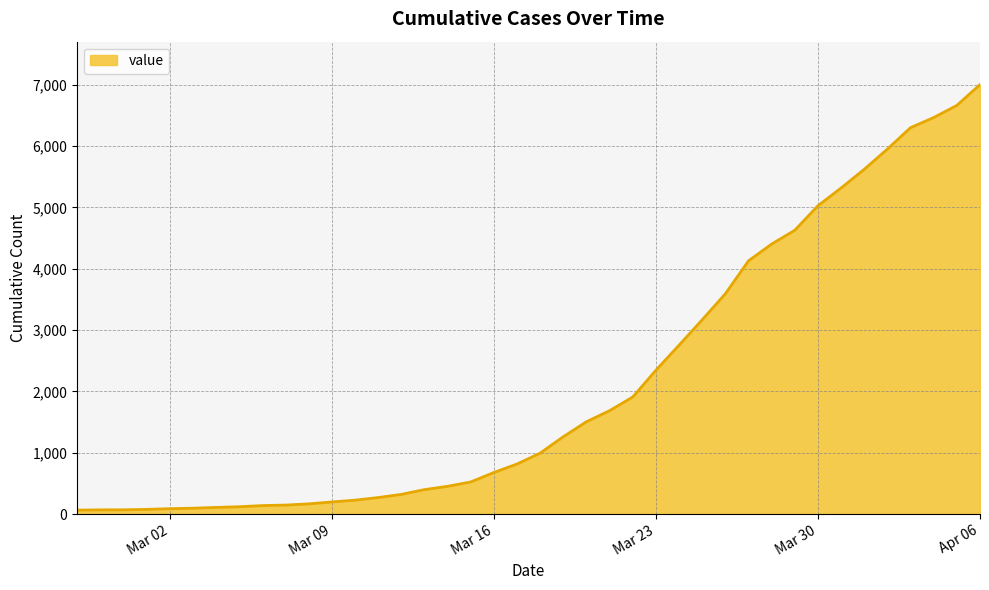

What is the difference between the maximum and minimum values?

6939